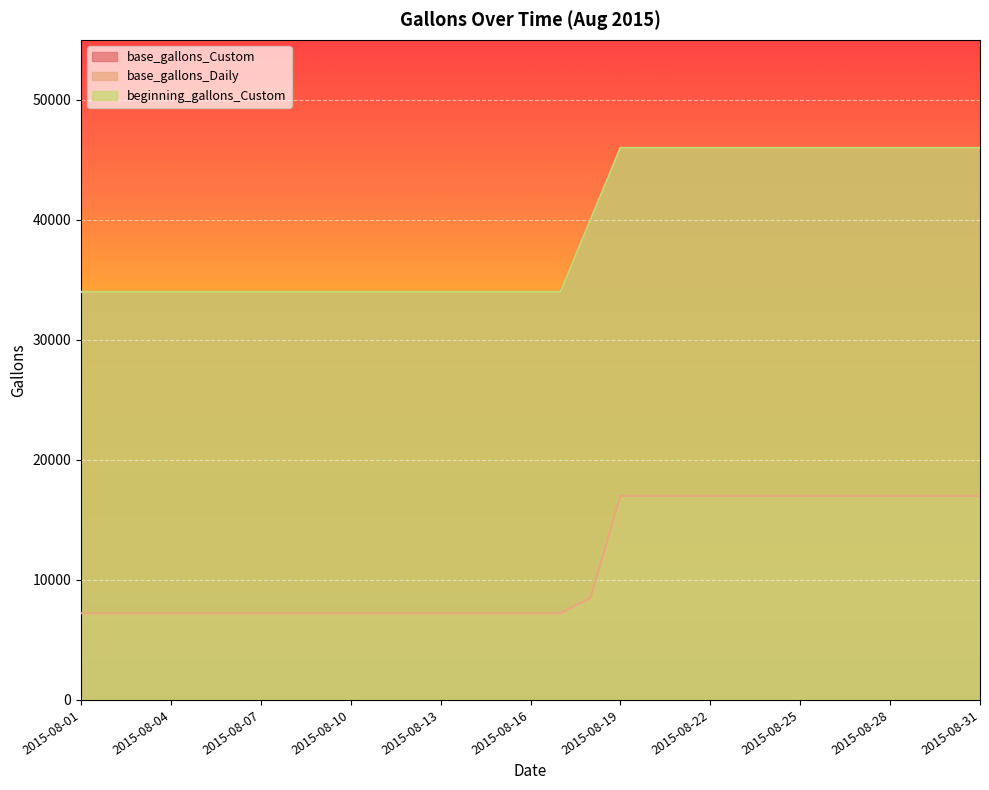

List the series in order of their peak value, lowest first.

base_gallons_Daily, base_gallons_Custom, beginning_gallons_Custom